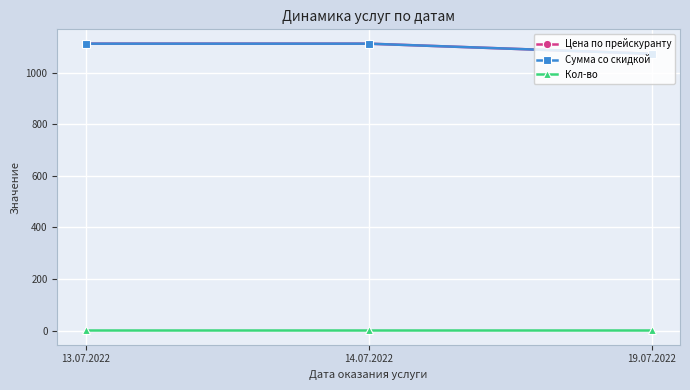

What is the label of the 1st point from the left?

13.07.2022